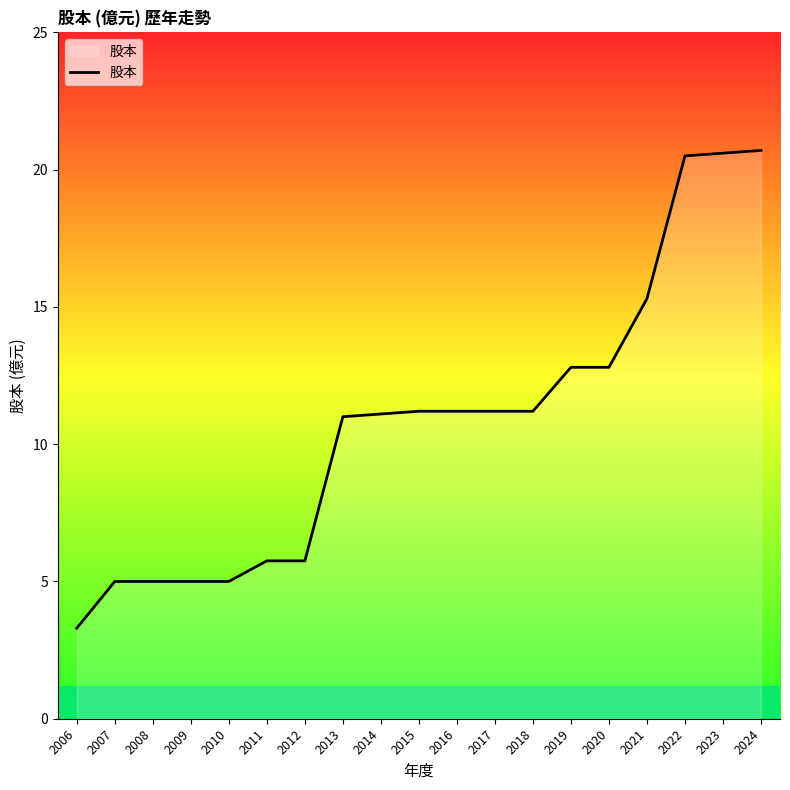

True or false: the data shows 5.0 at 2007.

True